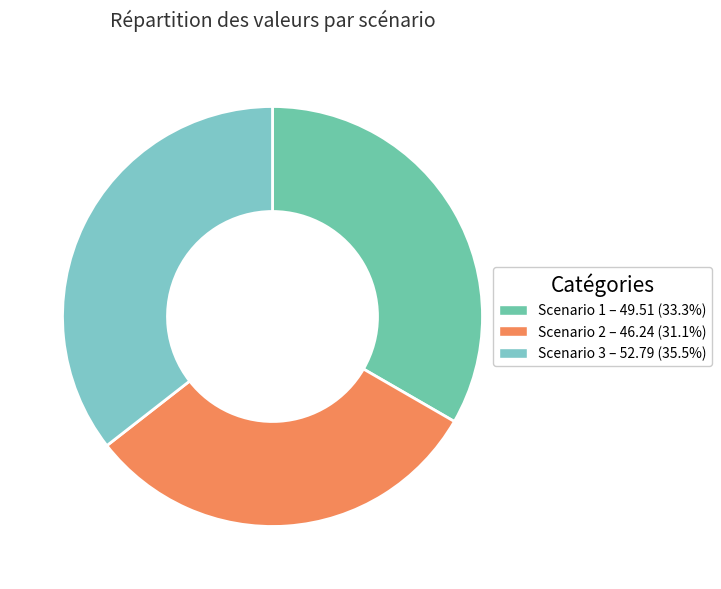

Is the sum of Scenario 1 and Scenario 3 greater than half?

Yes